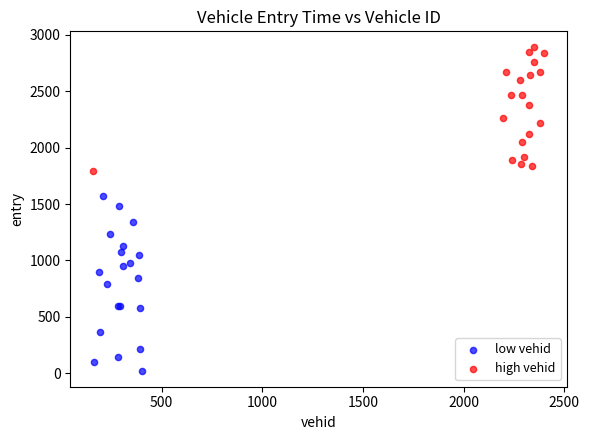

Which series contains the lowest Y value?

low vehid